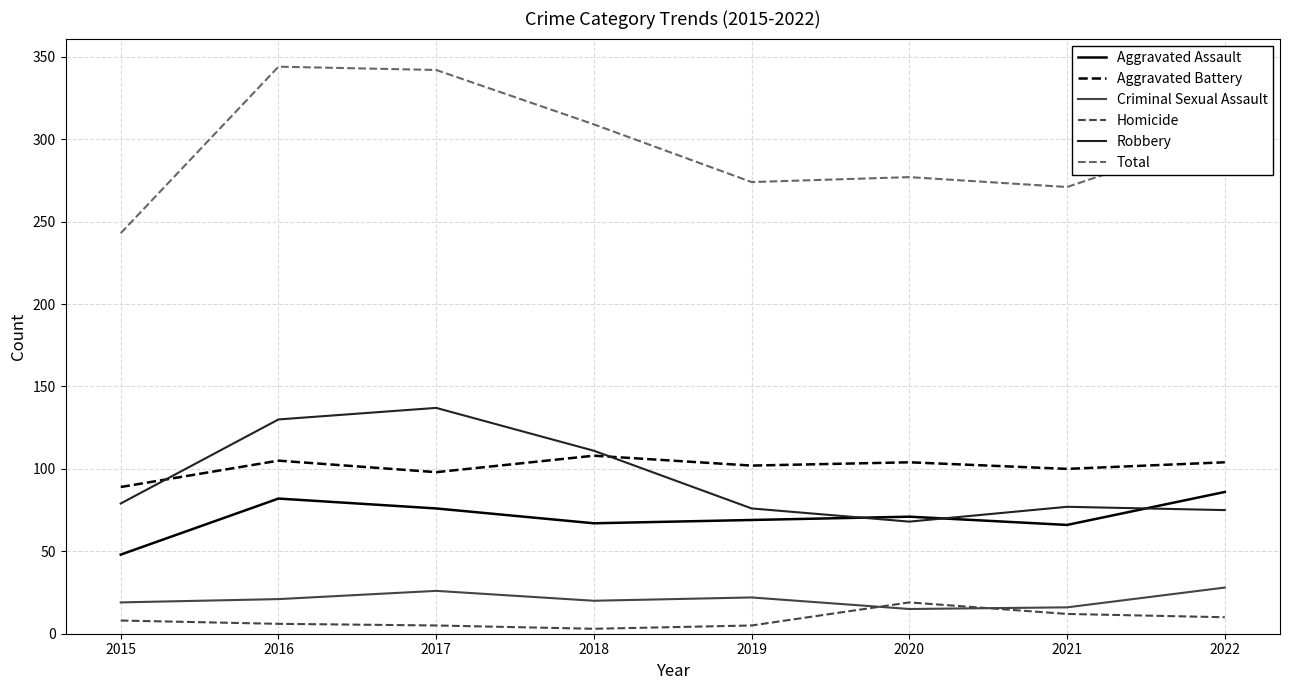

What is the highest value of the Aggravated Assault series?

86